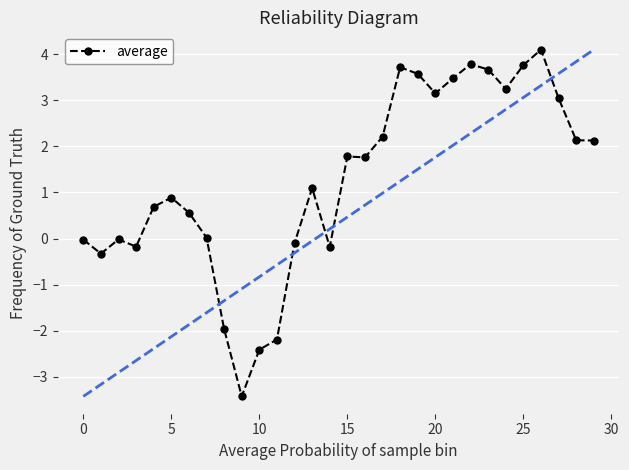

How many values in the average series exceed 1?

16